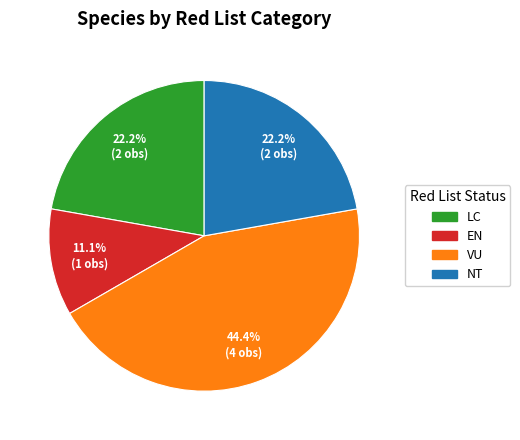

Is there a majority slice in this chart?

No